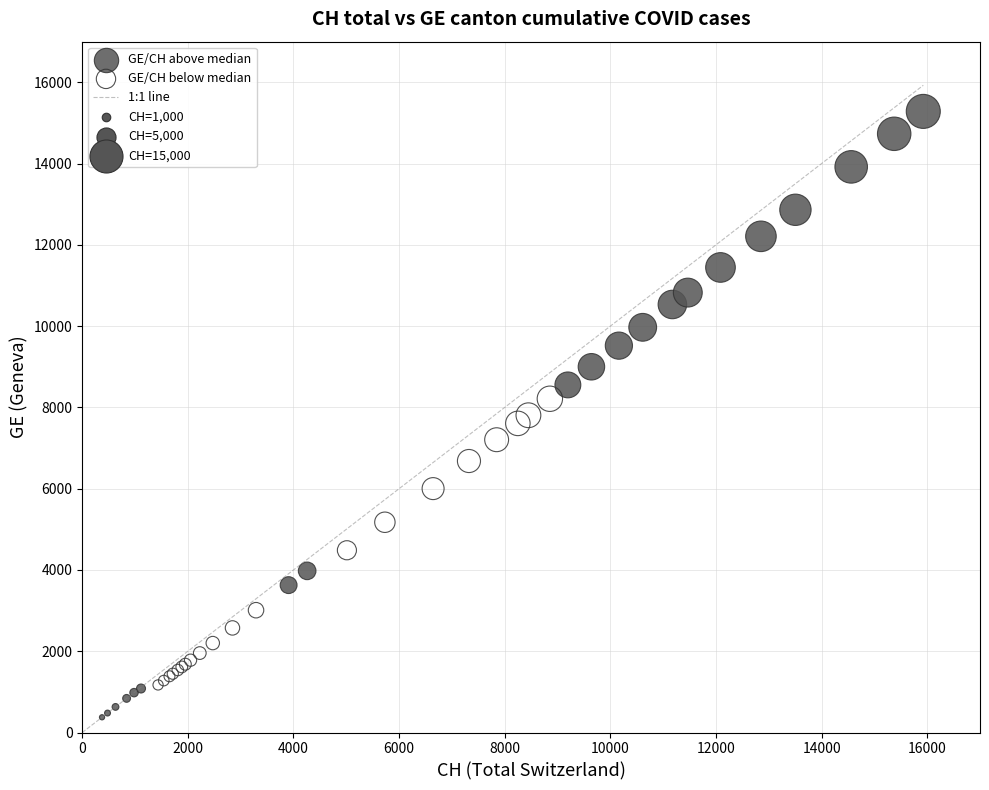

Which series reaches the maximum Y coordinate?

GE/CH above median